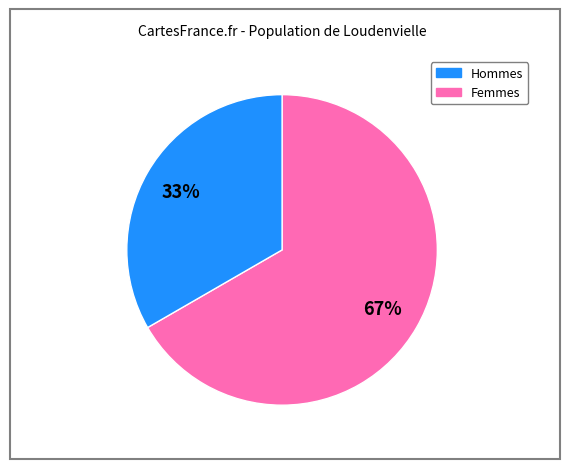

To the nearest percent, what is the average slice percentage?

50%